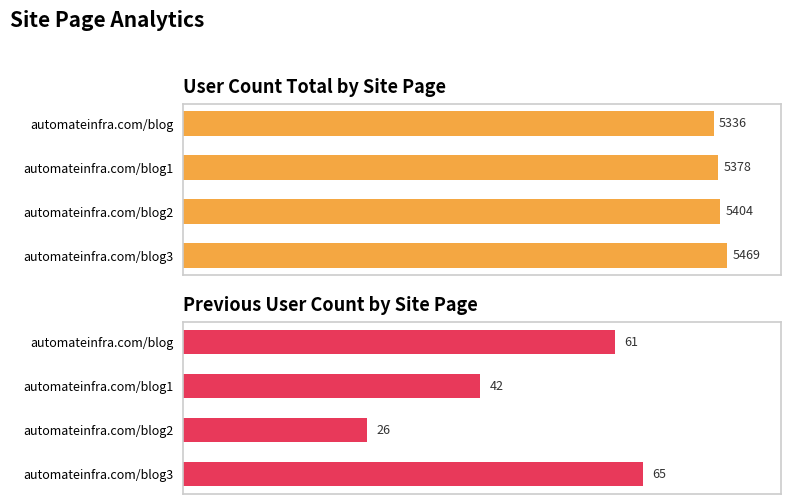

Is the value of PreviousUserCount at automateinfra.com/blog greater than the value of UserCountTotal at automateinfra.com/blog2?

No